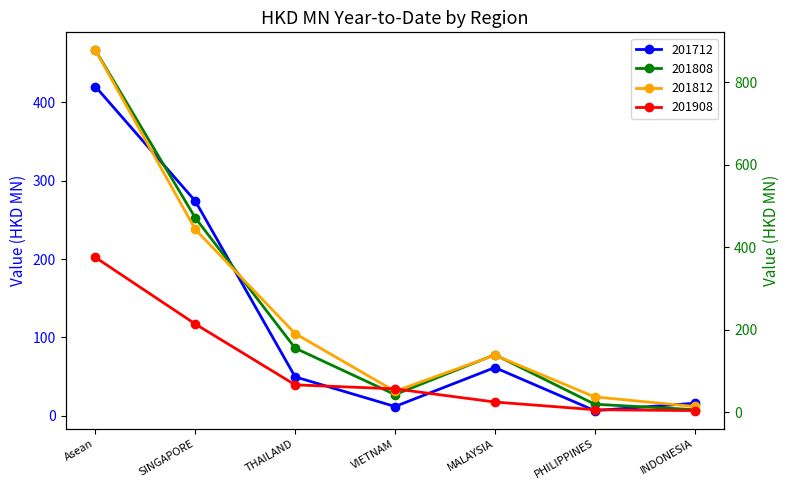

What is the label of the 7th point from the left?

INDONESIA